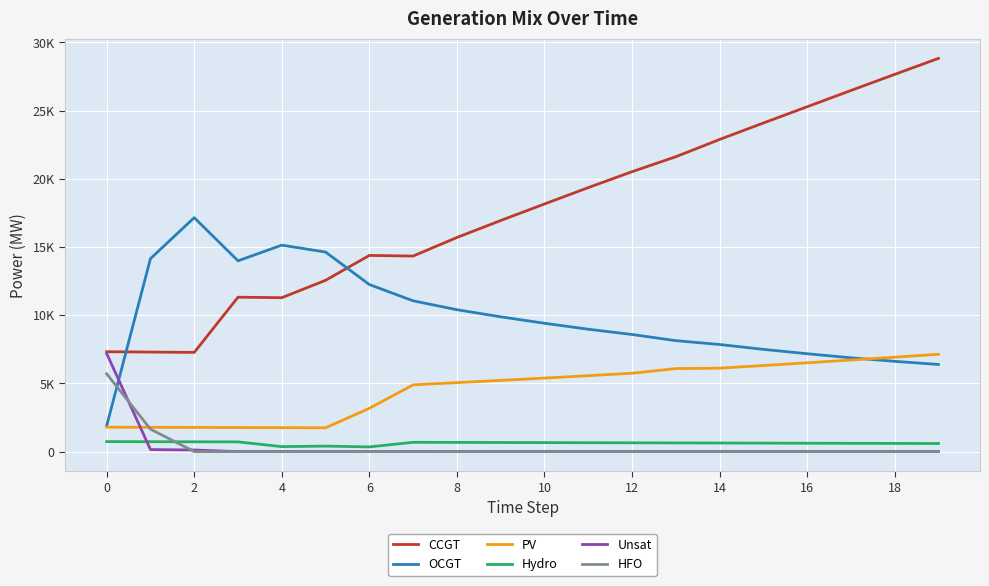

Is this an area chart (filled region under the line)?

No